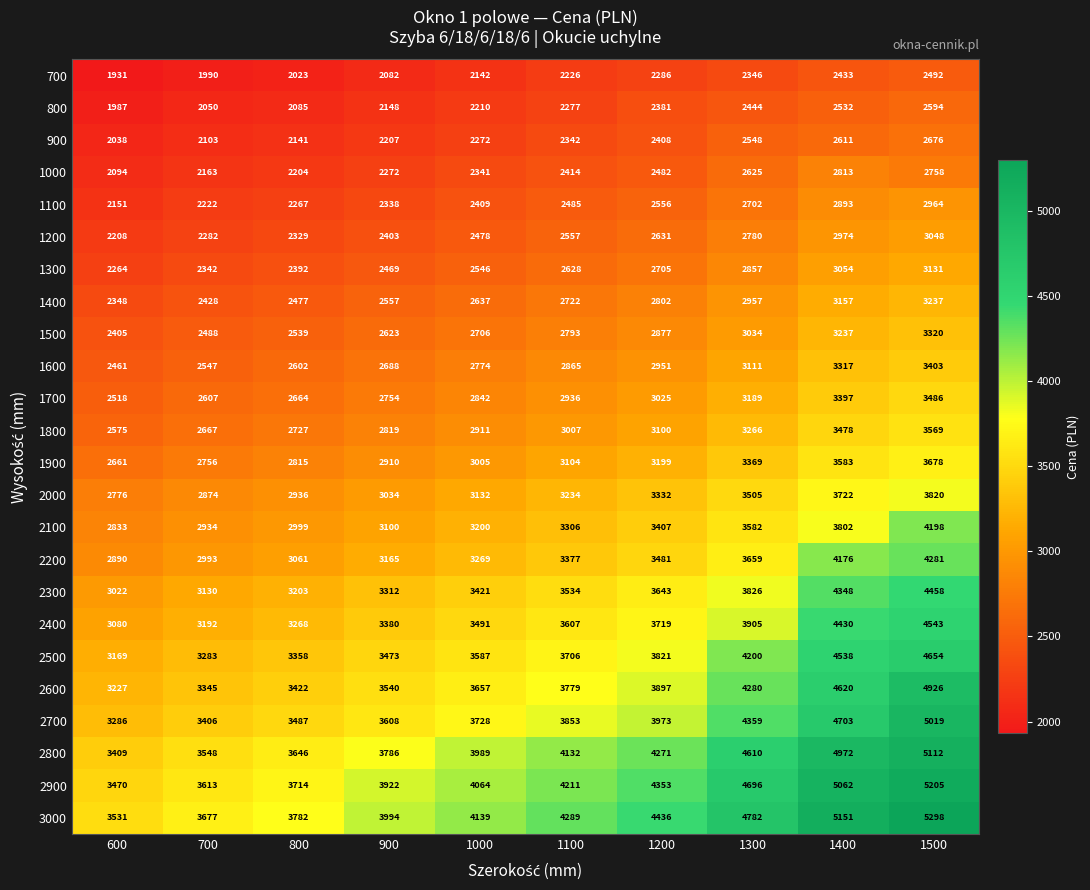

Which series has the largest range (max minus min)?

3000